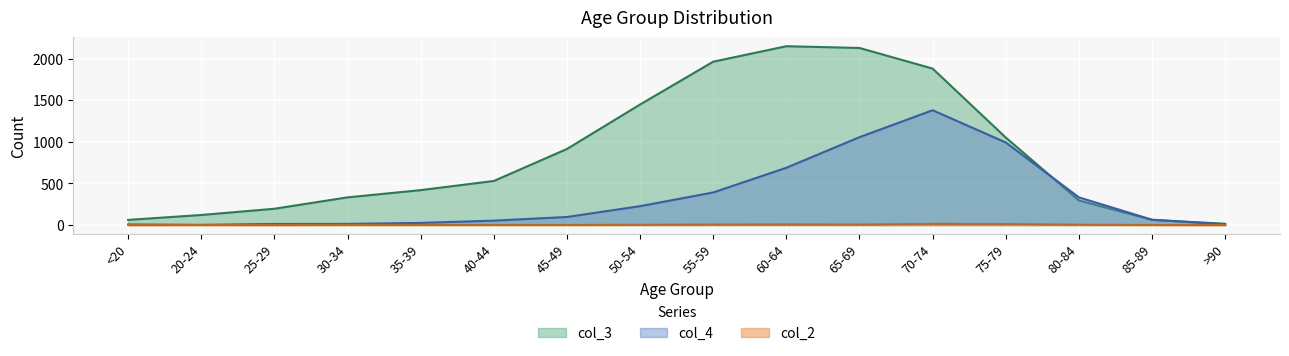

The col_2 series shows 3 at 30-34. True or false?

False